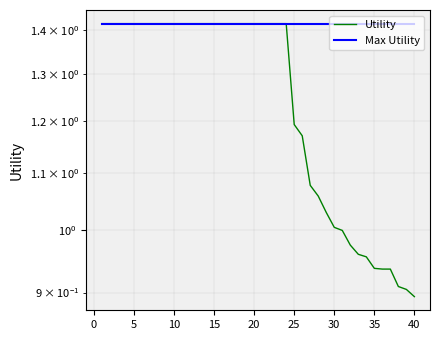

What are all the series names shown in the legend?

Utility, Max Utility